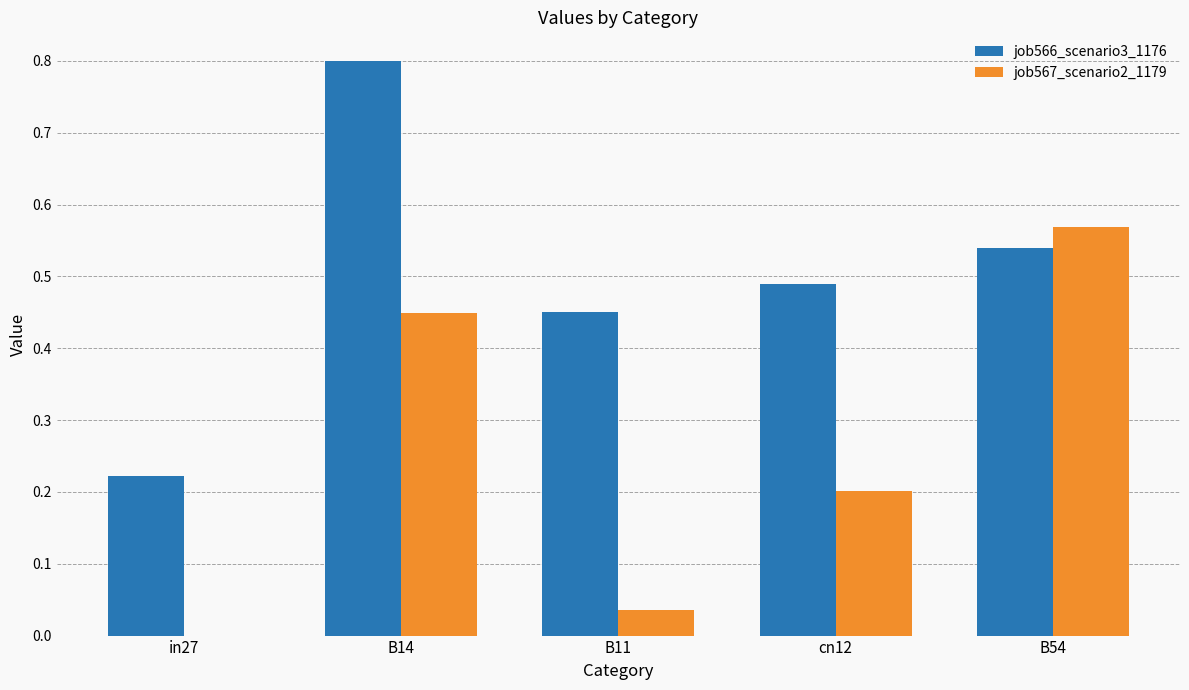

True or false: job567_scenario2_1179 has a value of 0.2 at B54.

False